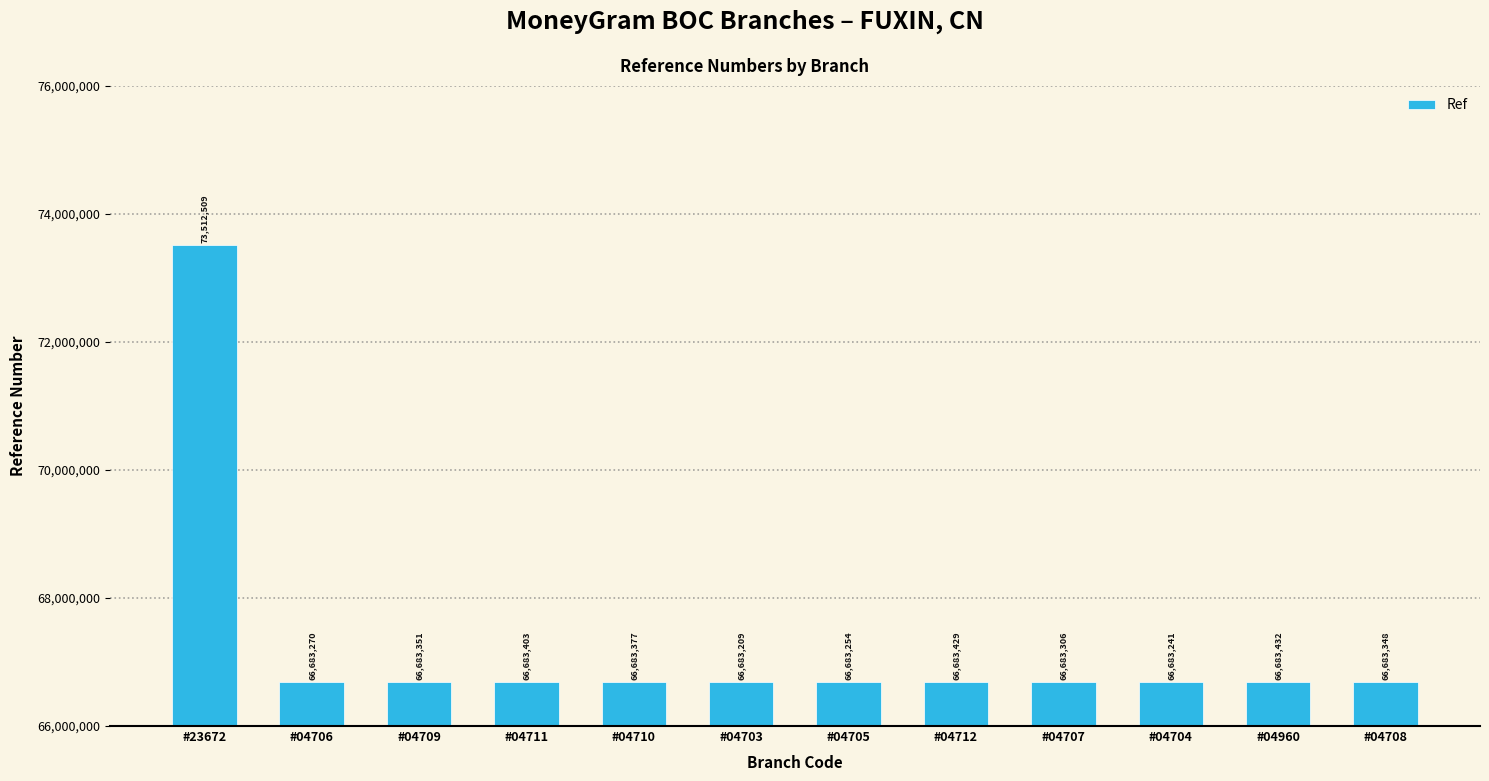

True or false: the data shows 66683306 at #04707.

True